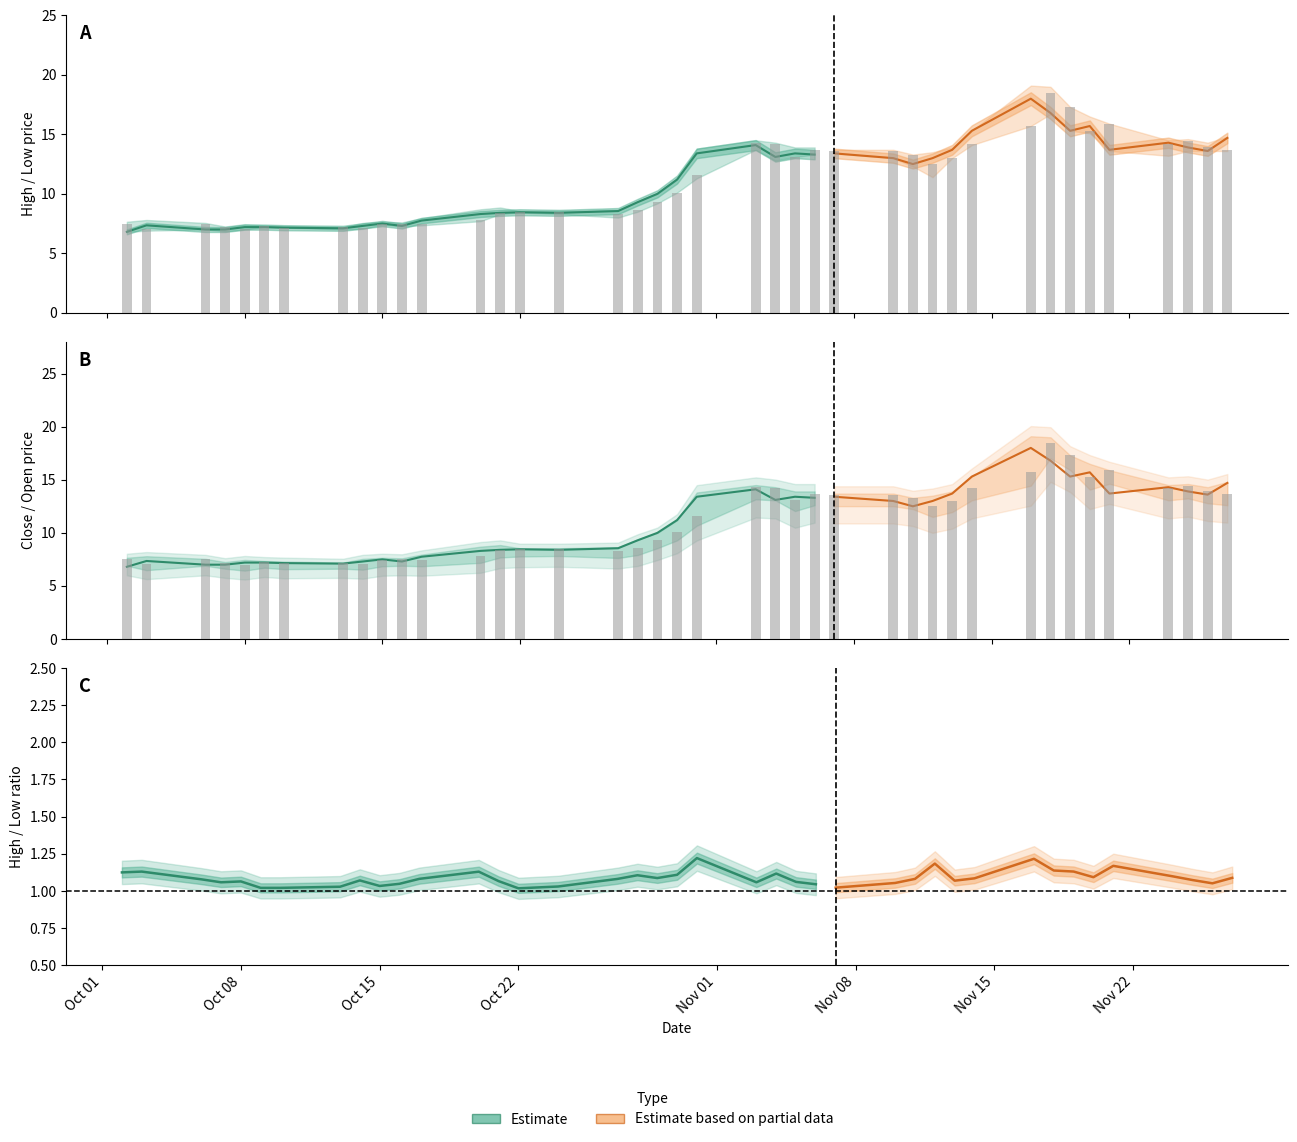

How many series are shown in this chart?

2